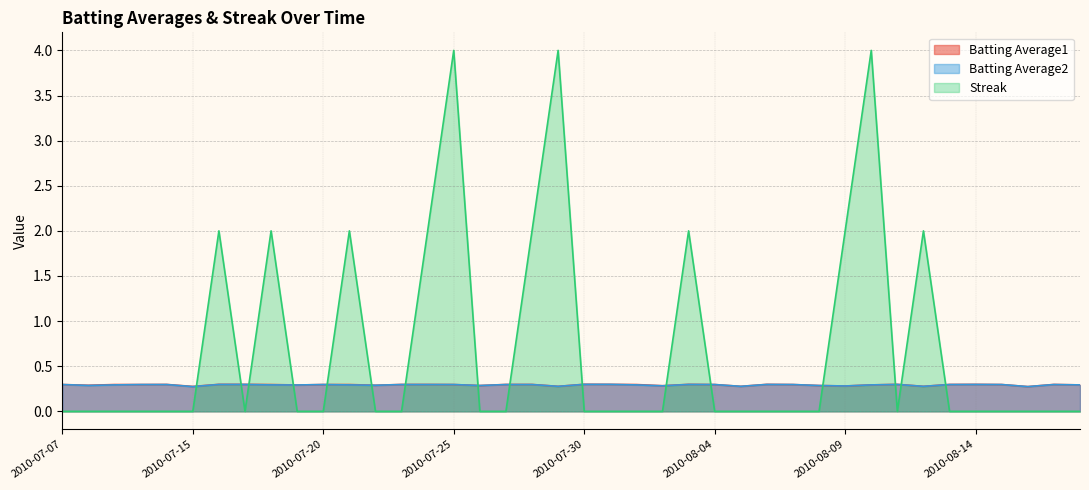

What is the difference between the highest and lowest values at 2010-07-08?

0.3